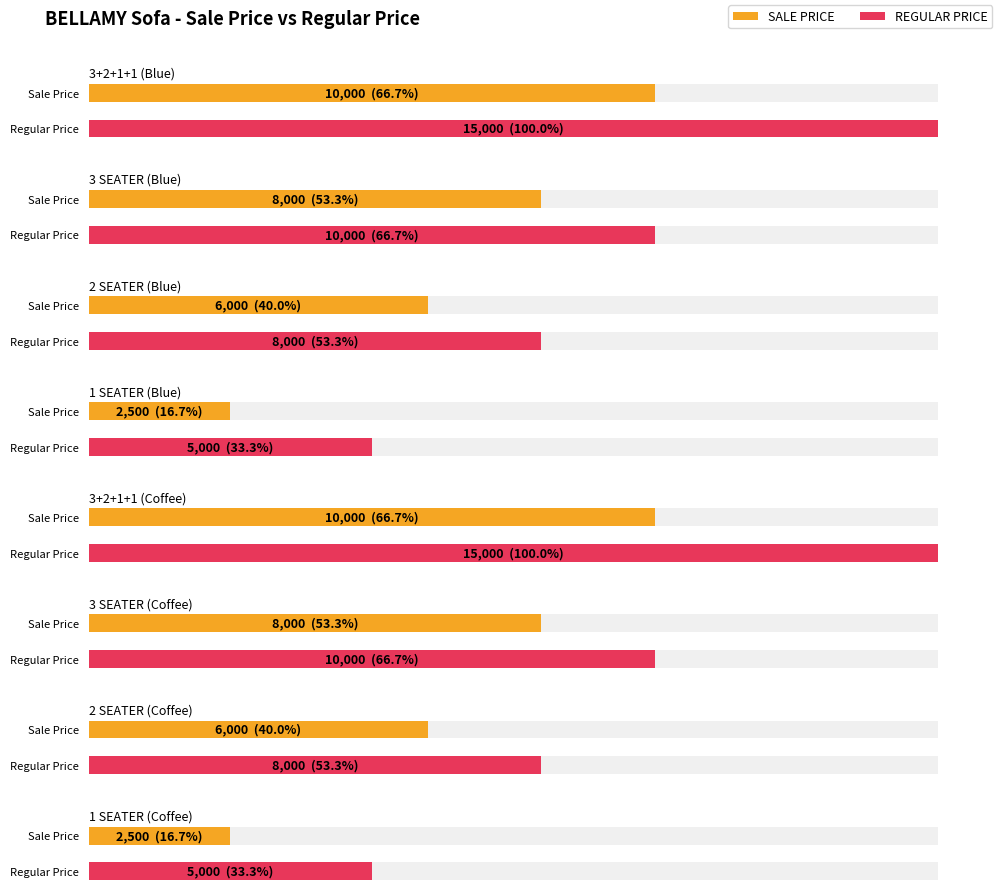

Rank the series at 1 SEATER (Coffee) from highest to lowest value.

REGULAR PRICE, SALE PRICE